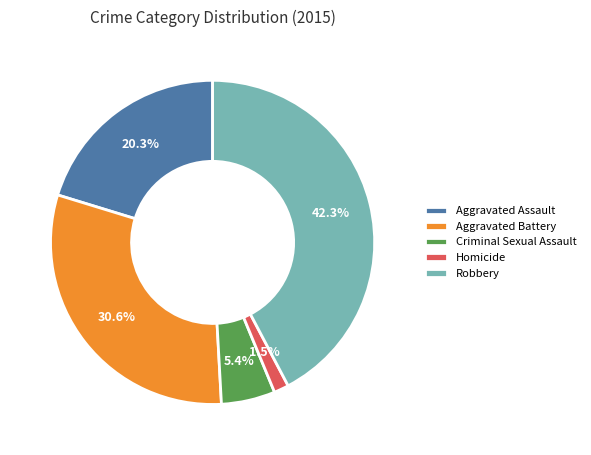

Which category has the smallest portion of the pie?

Homicide